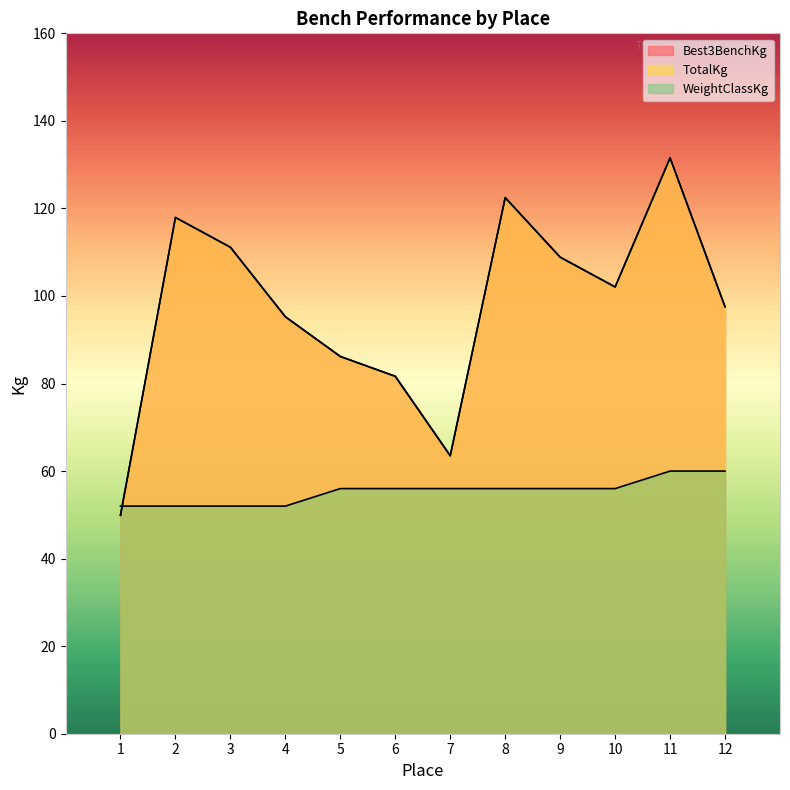

What is the value of the WeightClassKg point at the 11th from the left?

60.0